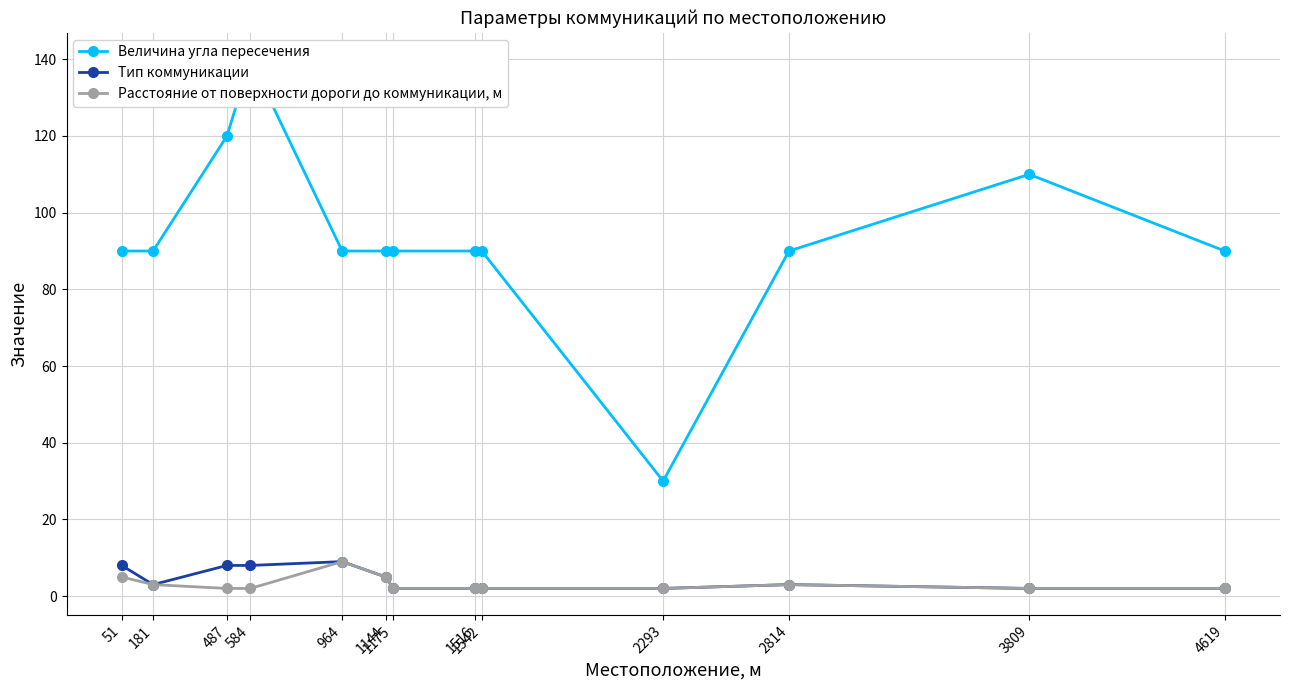

Reading left to right, list all the values displayed in this chart.

Величина угла пересечения: 51=90	181=90	487=120	584=140	964=90	1144=90	1175=90	1516=90	1542=90	2293=30	2814=90	3809=110	4619=90
Тип коммуникации: 51=8	181=3	487=8	584=8	964=9	1144=5	1175=2	1516=2	1542=2	2293=2	2814=3	3809=2	4619=2
Расстояние от поверхности дороги до коммуникации, м: 51=5	181=3	487=2	584=2	964=9	1144=5	1175=2	1516=2	1542=2	2293=2	2814=3	3809=2	4619=2